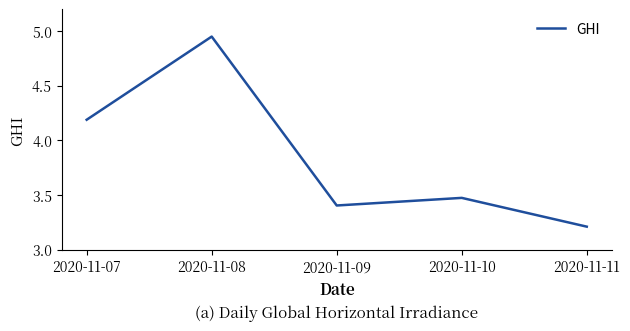

How many interior local peaks (higher than both neighbors) does the data have?

2